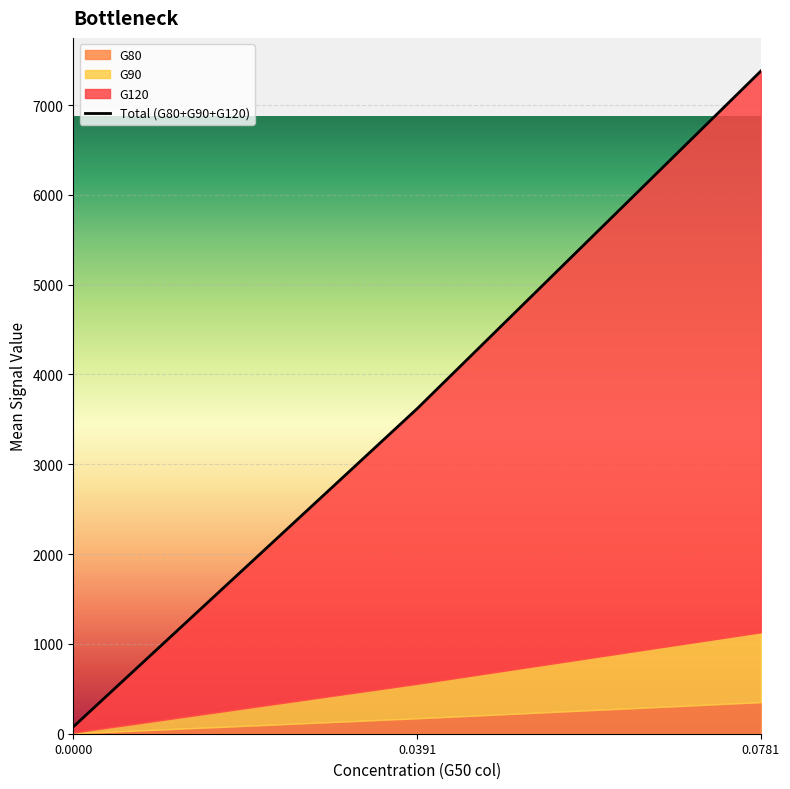

The value of G90 at F8 is 391.0. True or false?

True